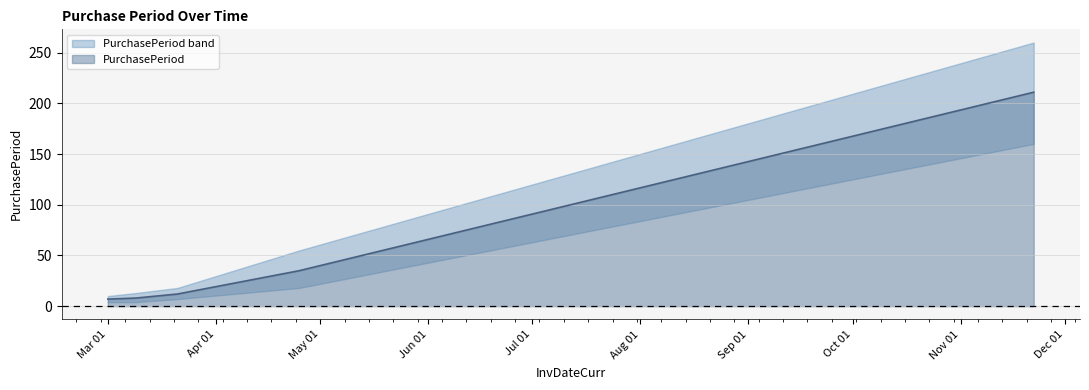

What is the lowest value of the PurchasePeriod series?

7